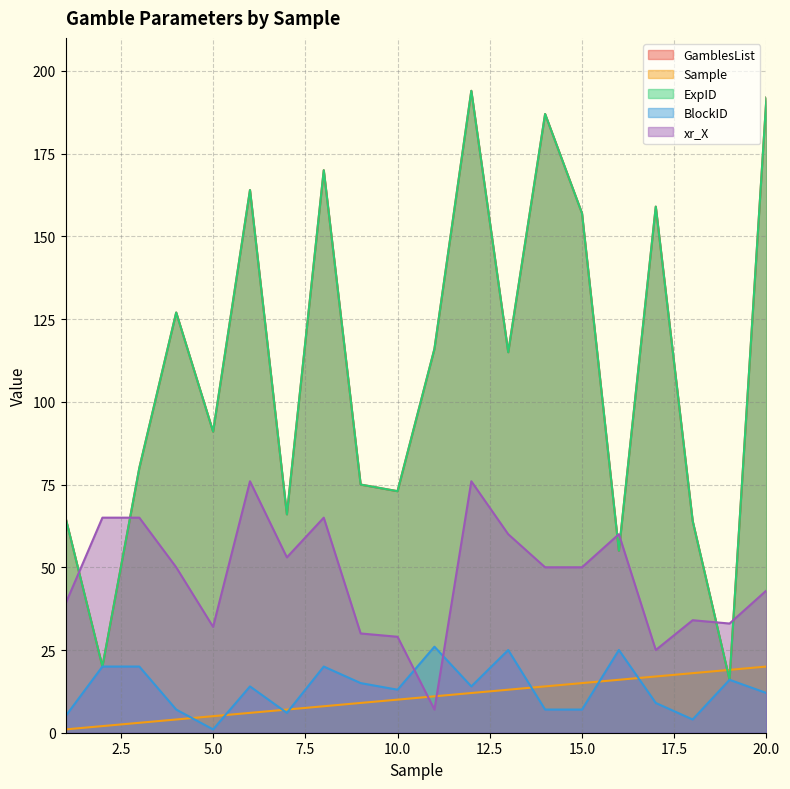

True or false: GamblesList has a value of 192 at 20.

True